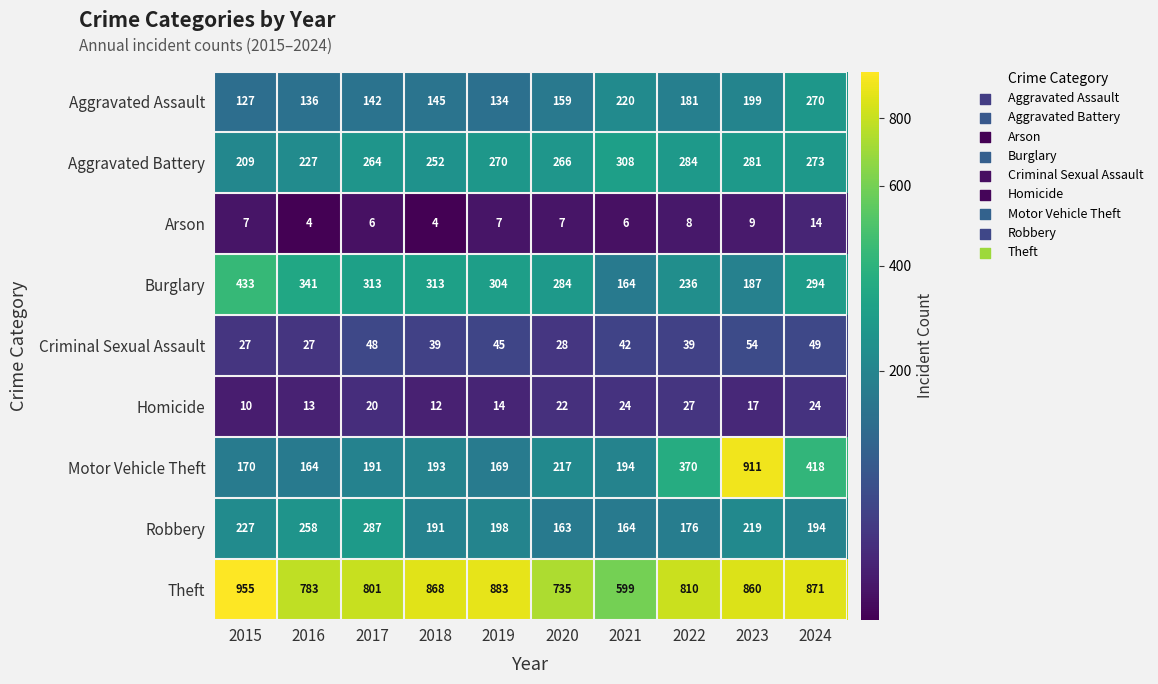

What is the smallest value displayed?

4